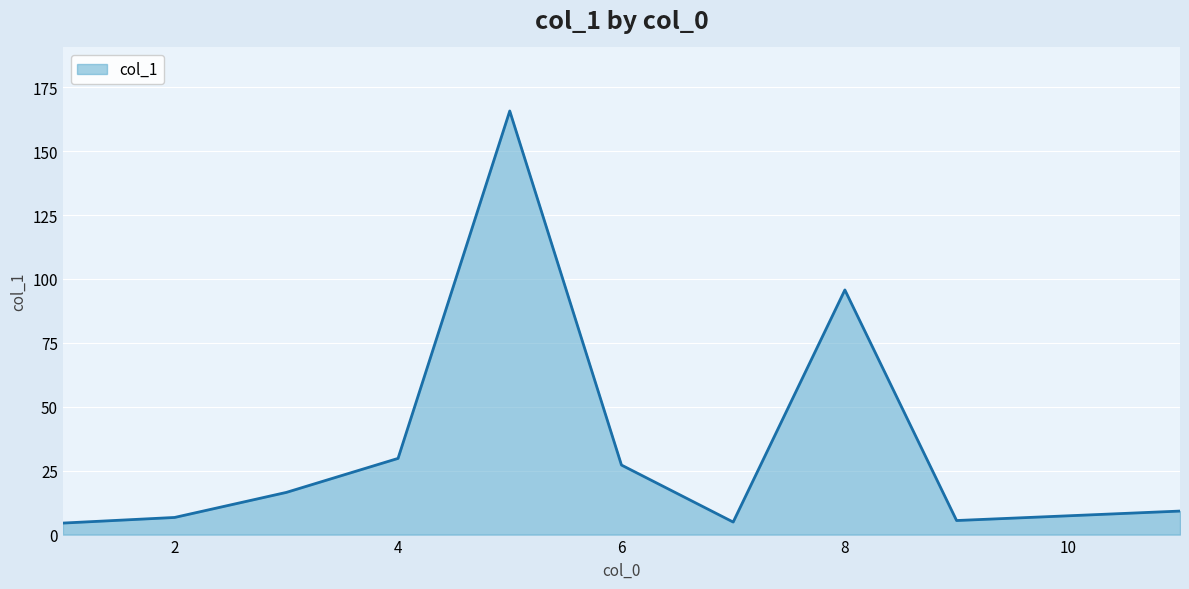

How many values are below 16?

5